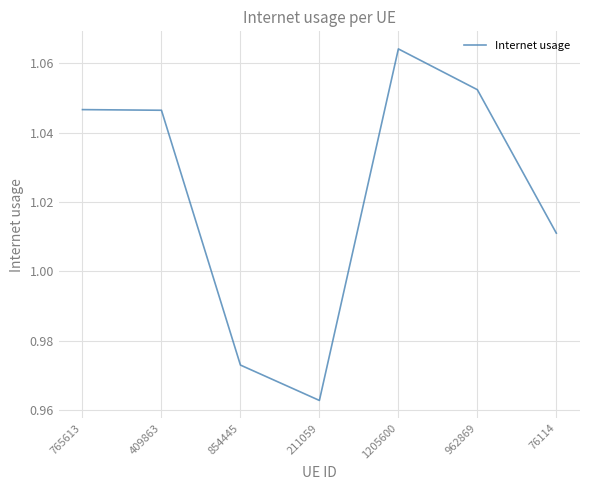

True or false: the data shows 0.3 at 1205600.

False